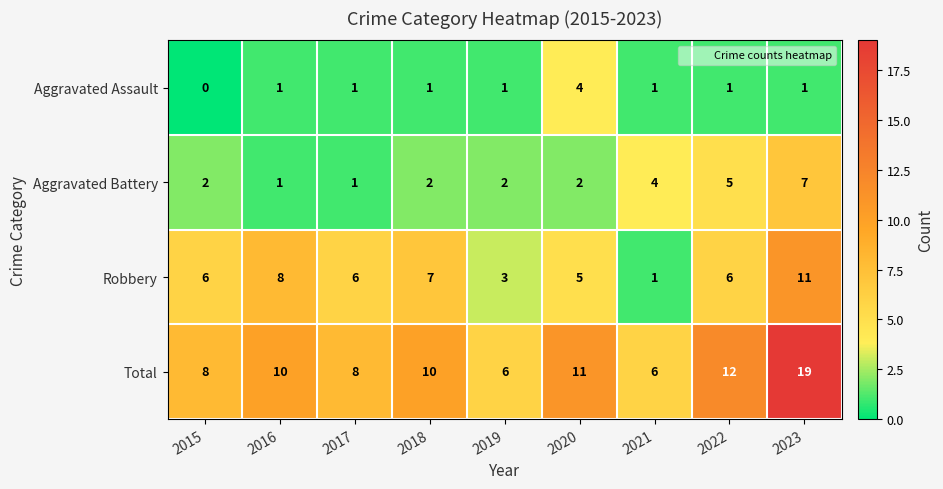

The Total series shows 3 at 2015. True or false?

False